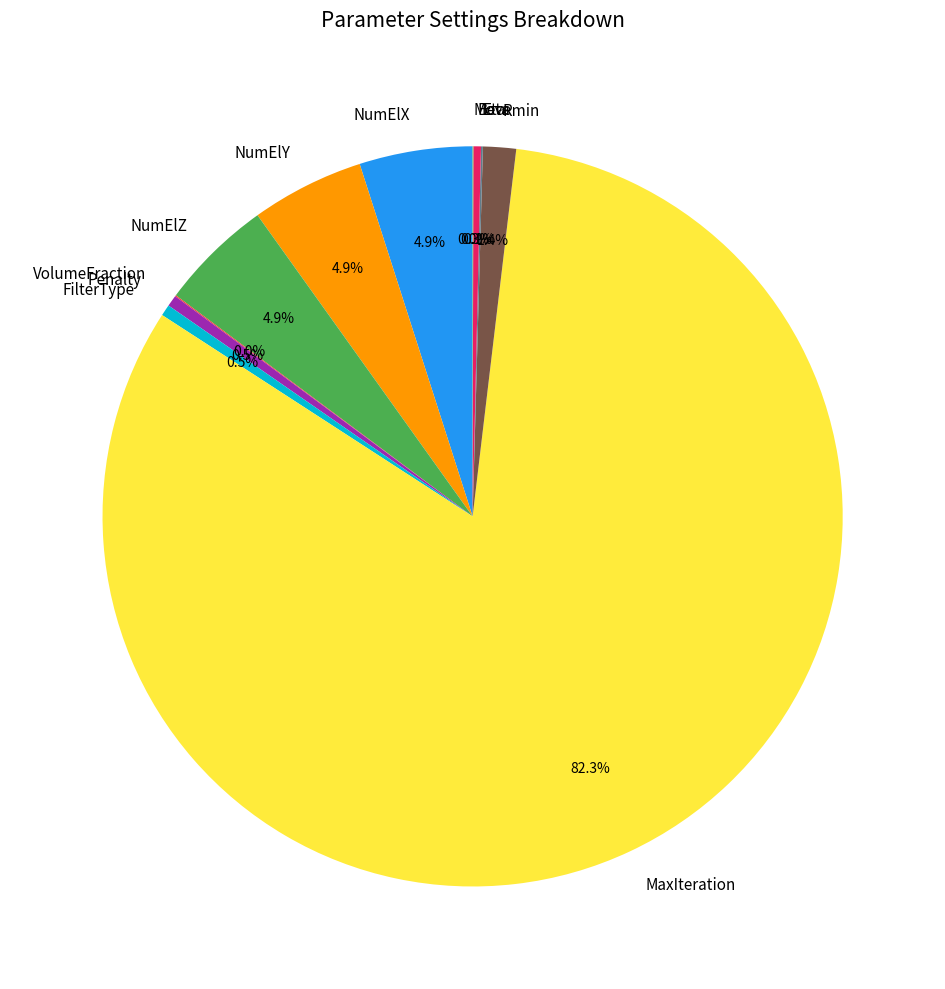

What is the largest slice in the pie chart?

MaxIteration